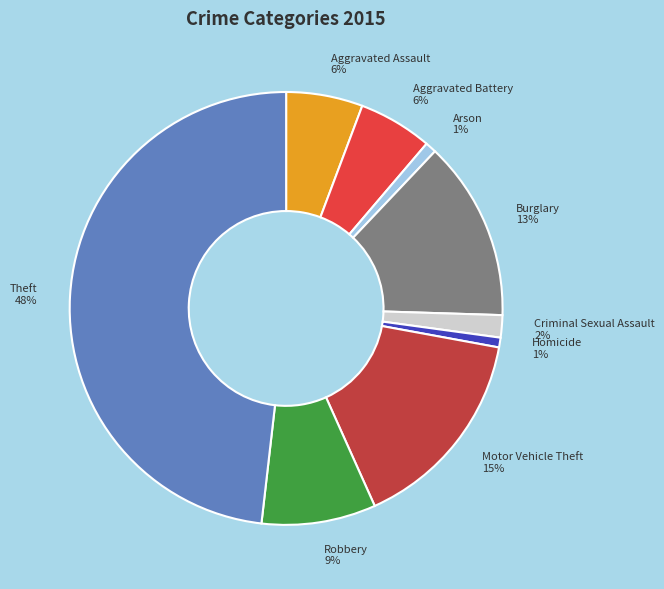

Between Theft and Criminal Sexual Assault, which is larger?

Theft